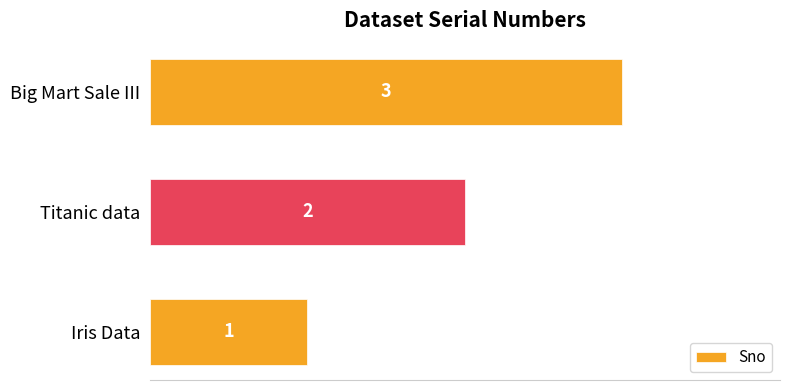

The value at Iris Data is 1. True or false?

True